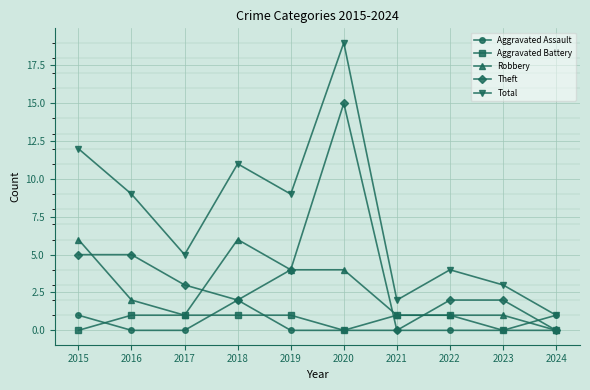

What is the sum of all Robbery values?

26